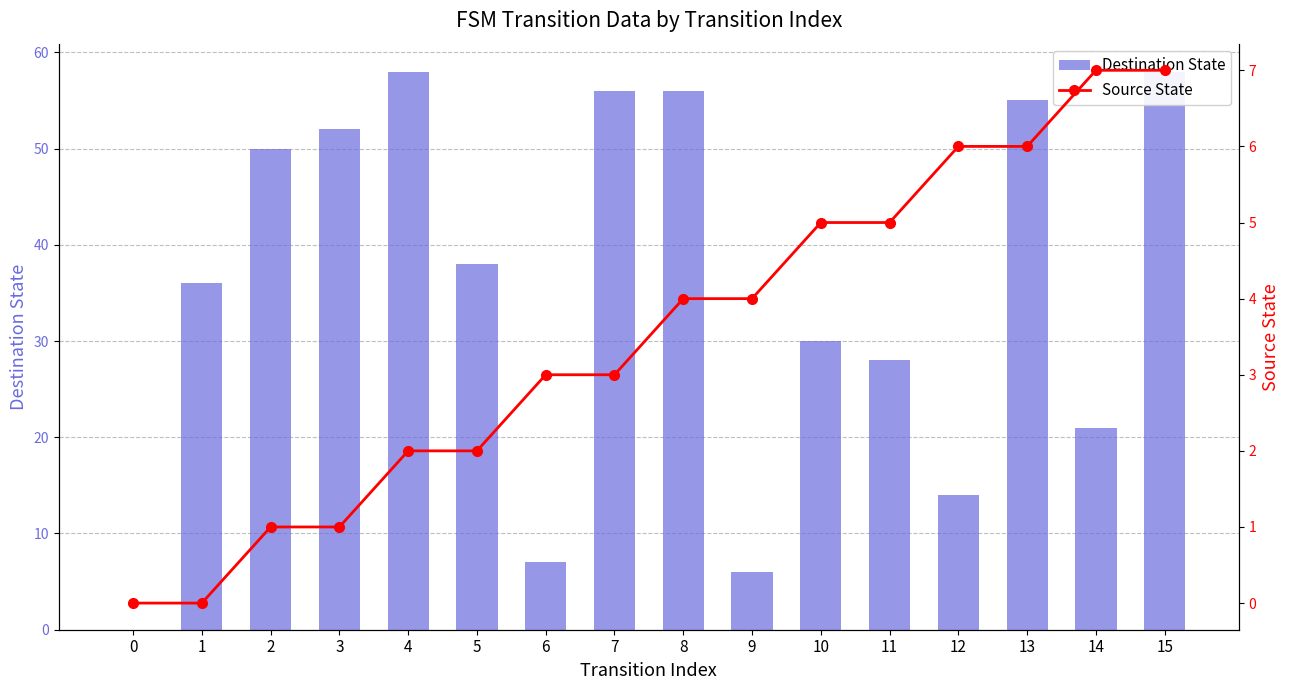

Rank the categories by Source State value from highest to lowest.

14, 15, 12, 13, 10, 11, 8, 9, 6, 7, 4, 5, 2, 3, 0, 1